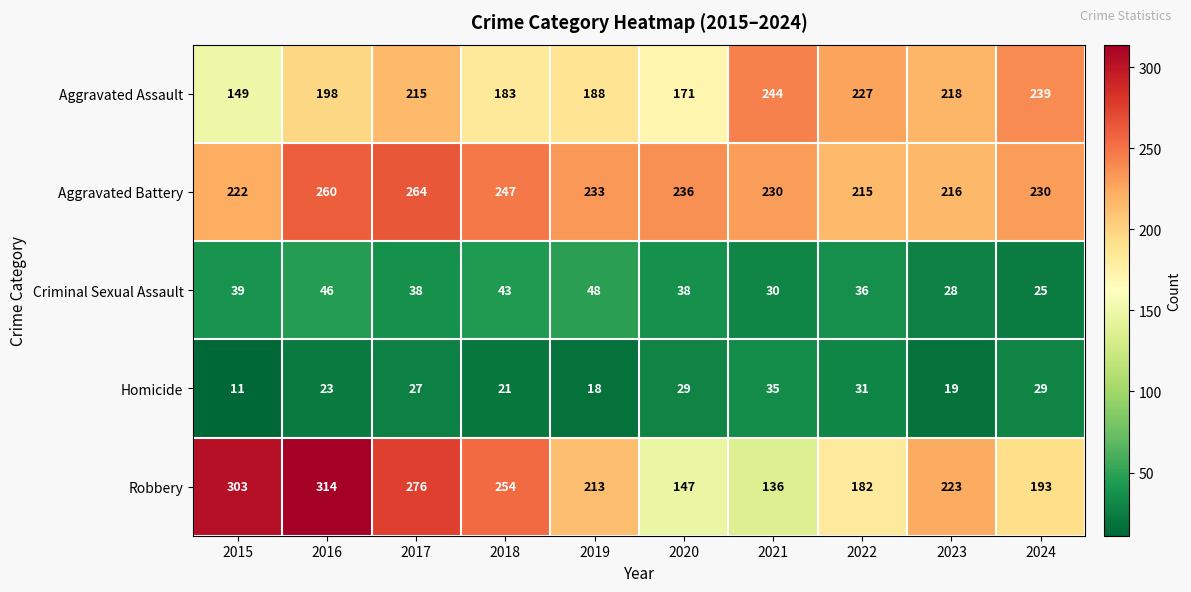

What is the difference between the maximum and minimum values in the Aggravated Assault series?

95